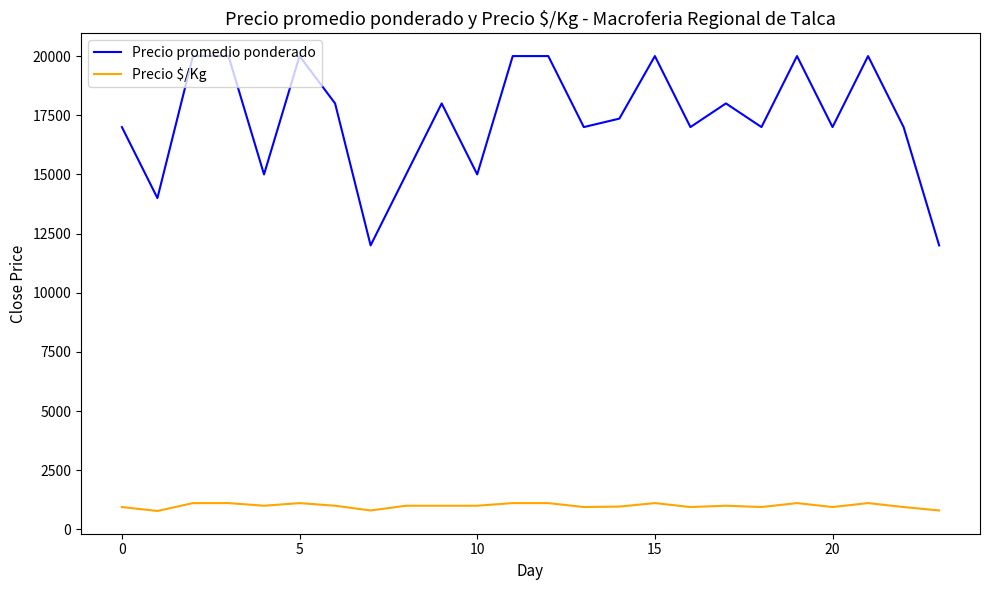

What is the highest value of the Precio $/Kg series?

1111